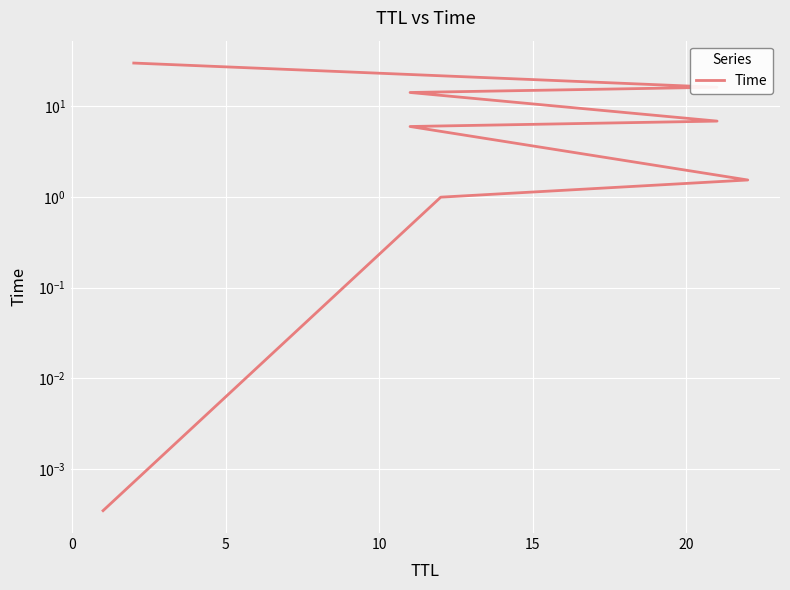

Reading right to left, extract all data points from this chart.

30.0	16.2	14.2	6.9	6.0	1.5	1.0	0.0